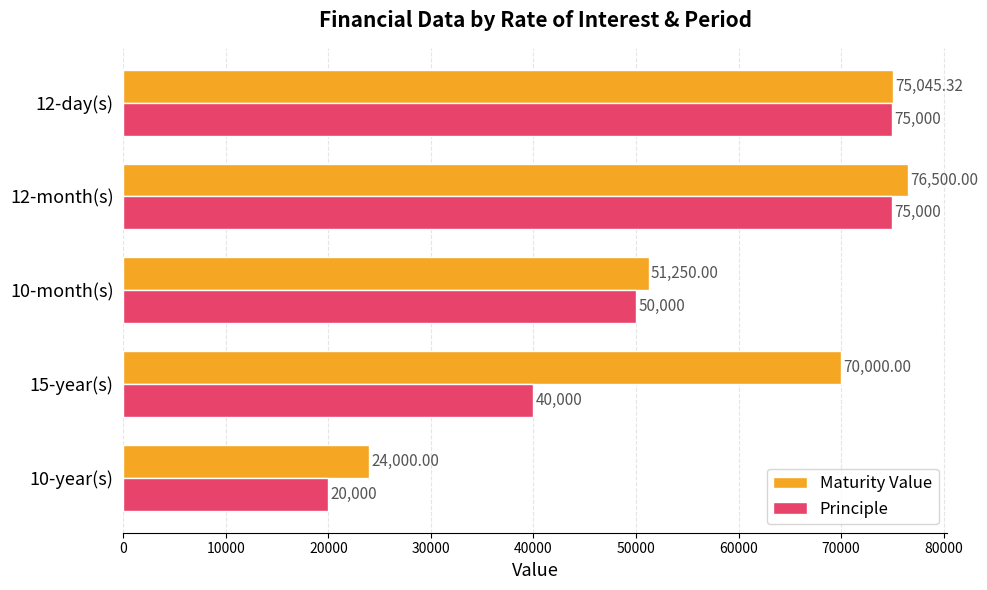

At how many categories does at least one series exceed 57760?

3